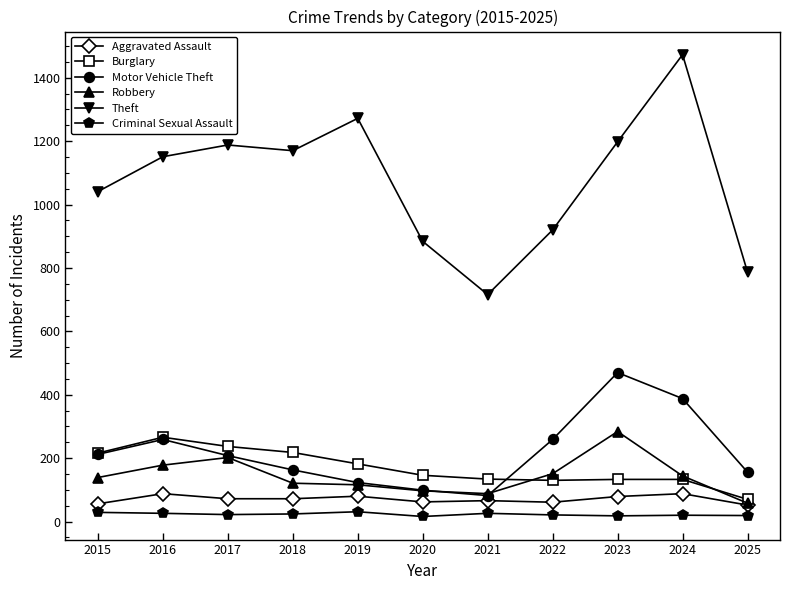

Is the value of Motor Vehicle Theft at 2021 greater than the value of Criminal Sexual Assault at 2021?

Yes